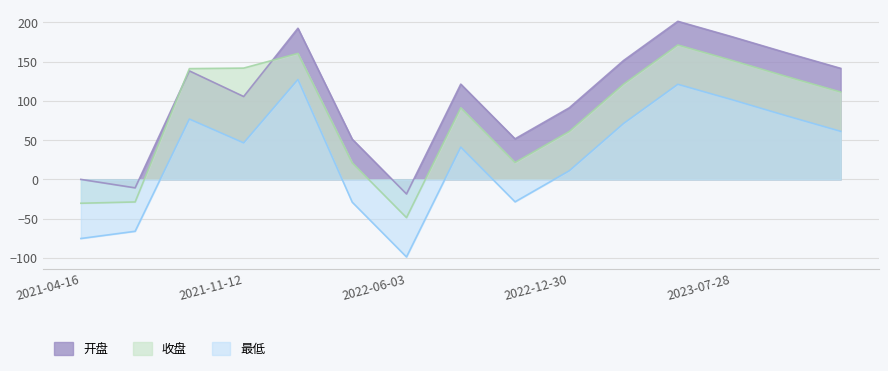

How many interior local peaks does the 收盘 series have?

3